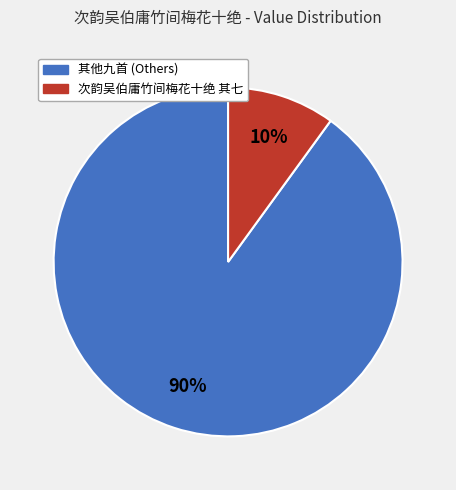

To the nearest percent, what is the difference between the largest and smallest slice percentages?

80%